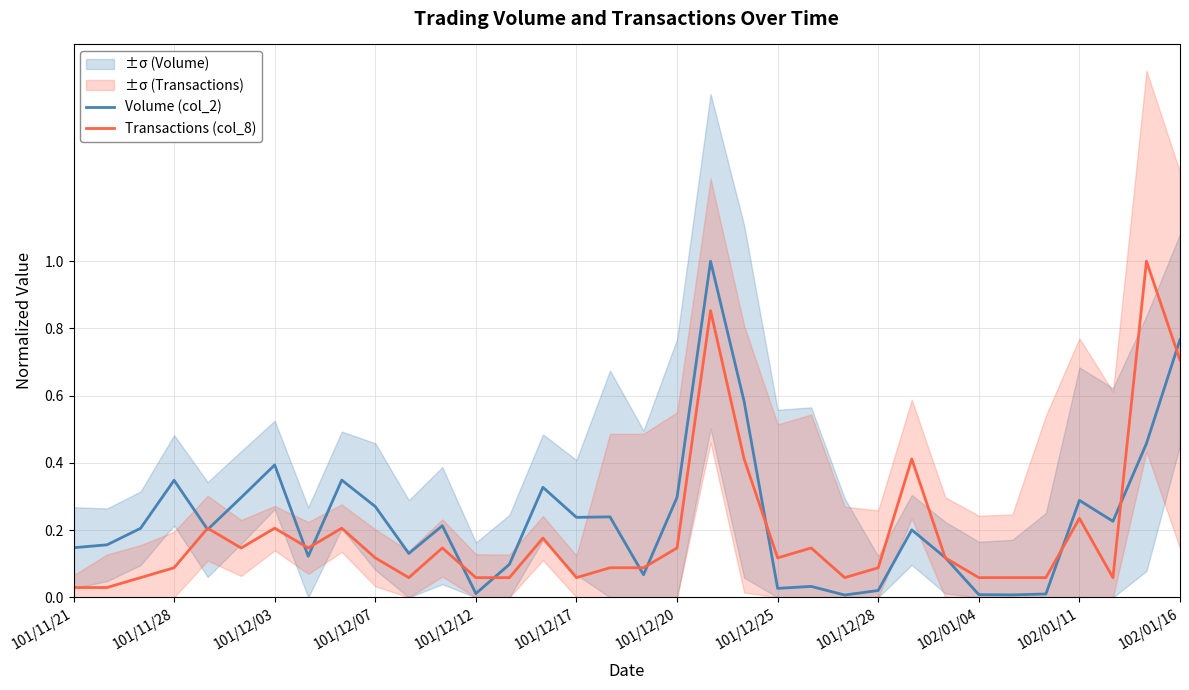

What is the difference between the highest and lowest values at 28?

0.1